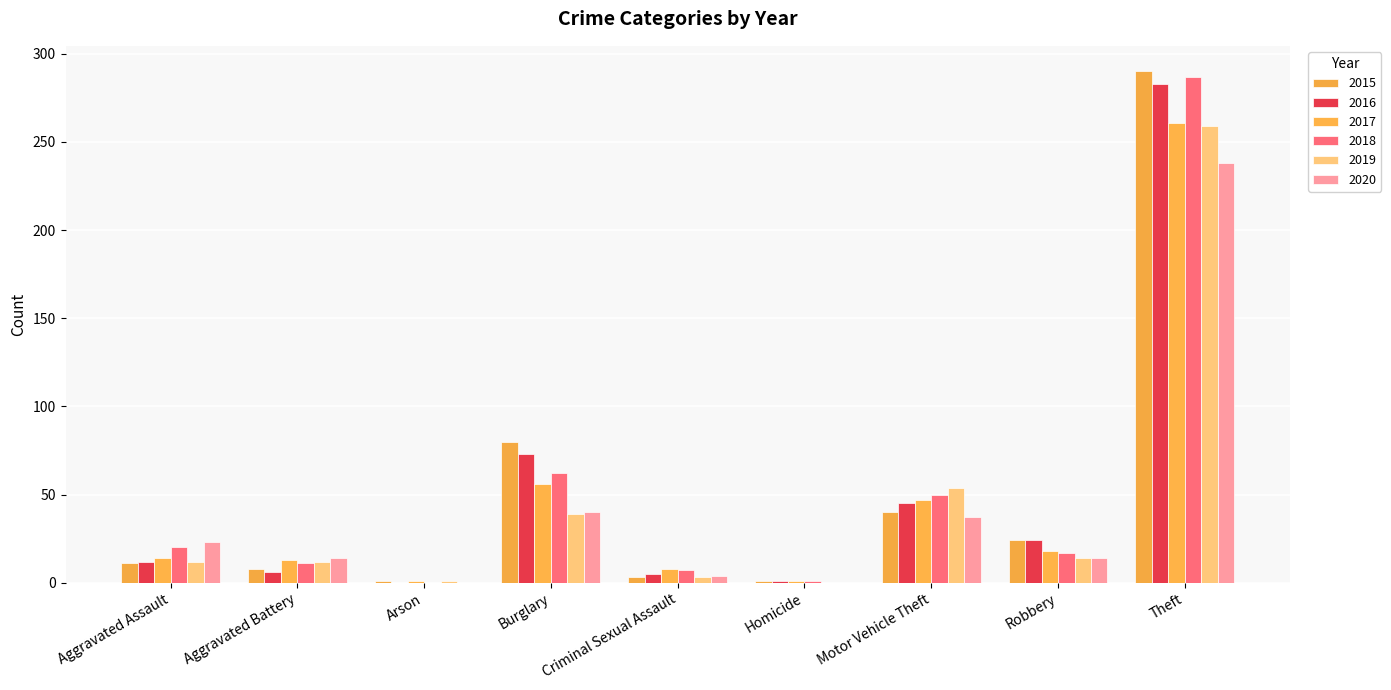

How many groups of bars are there?

9